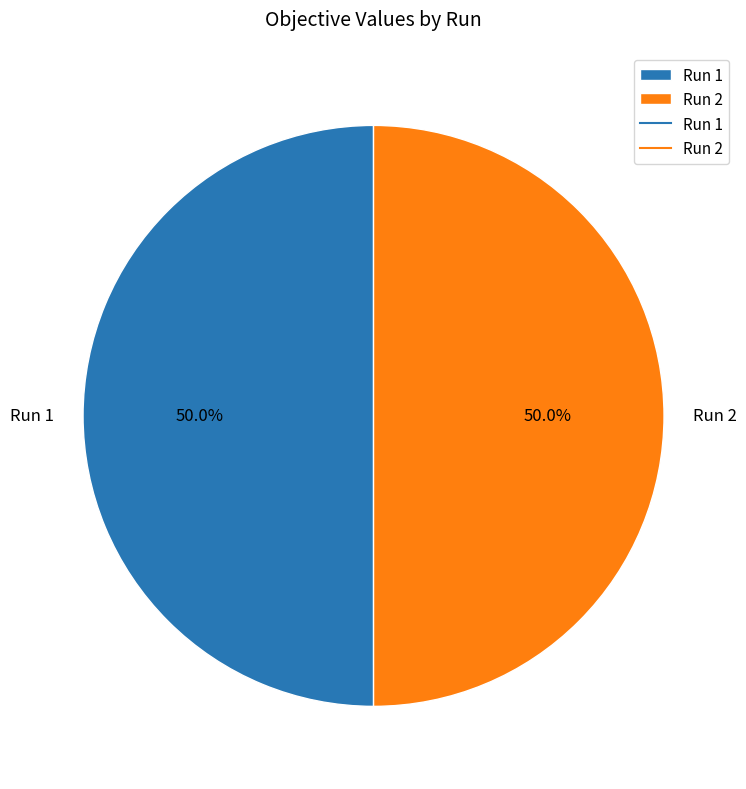

Is it true that Run 1 is 50% of the pie?

True